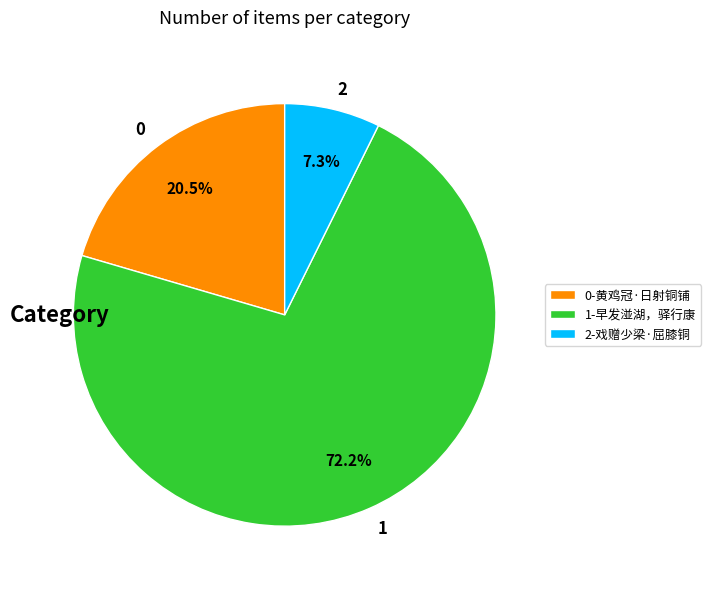

Does any single category account for the majority?

Yes